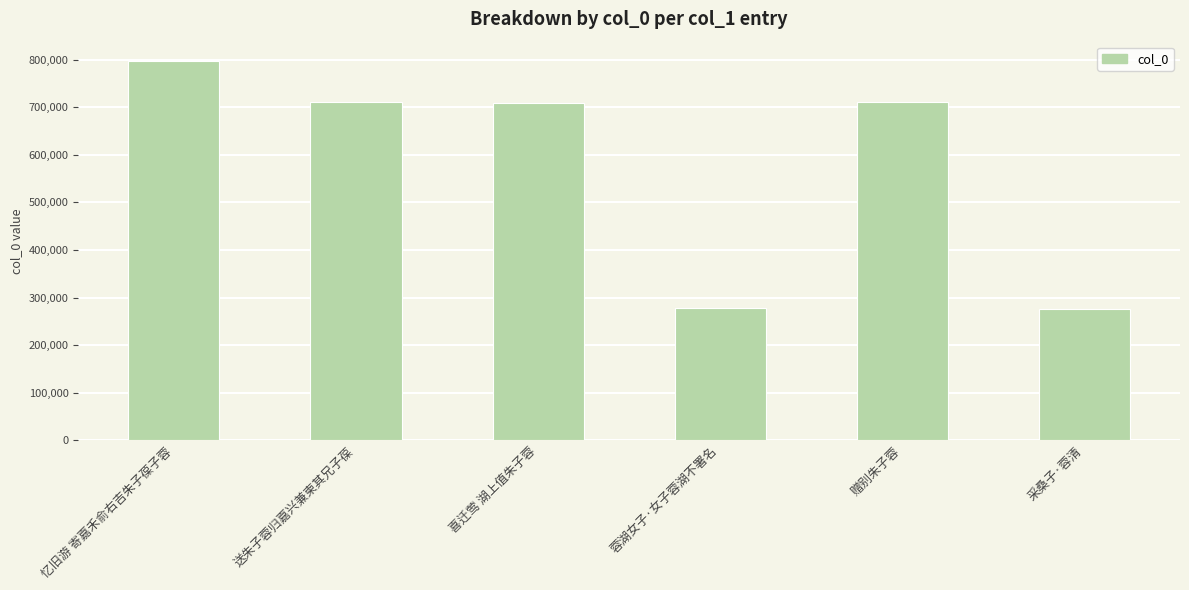

What is the minimum value shown in the chart?

275958